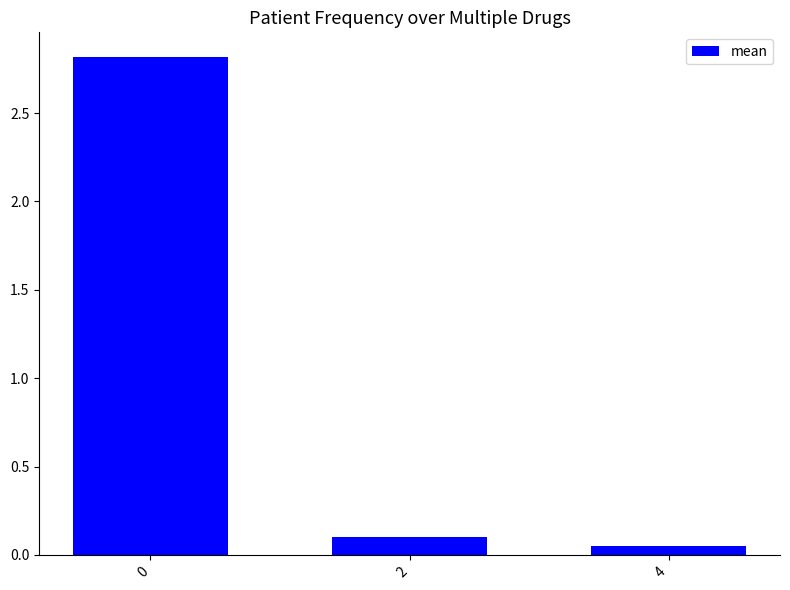

What is the maximum value shown in the chart?

2.8